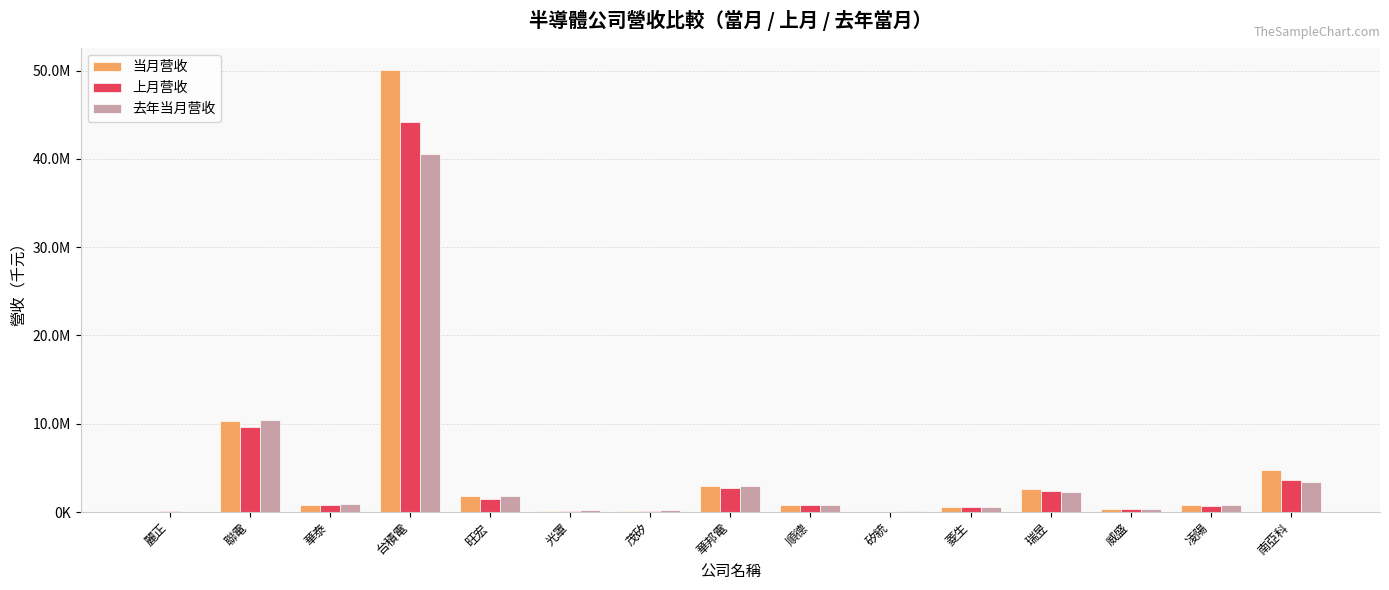

What is the value of the 当月营收 bar at the 8th from the left?

2995694